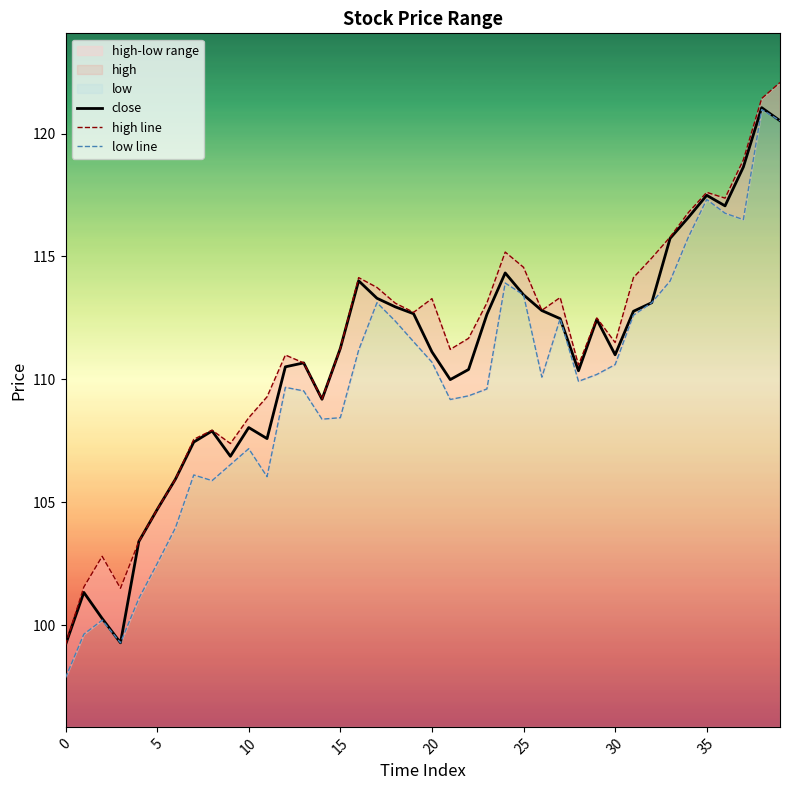

What is the difference between the high line values at 30 and 39?

10.6